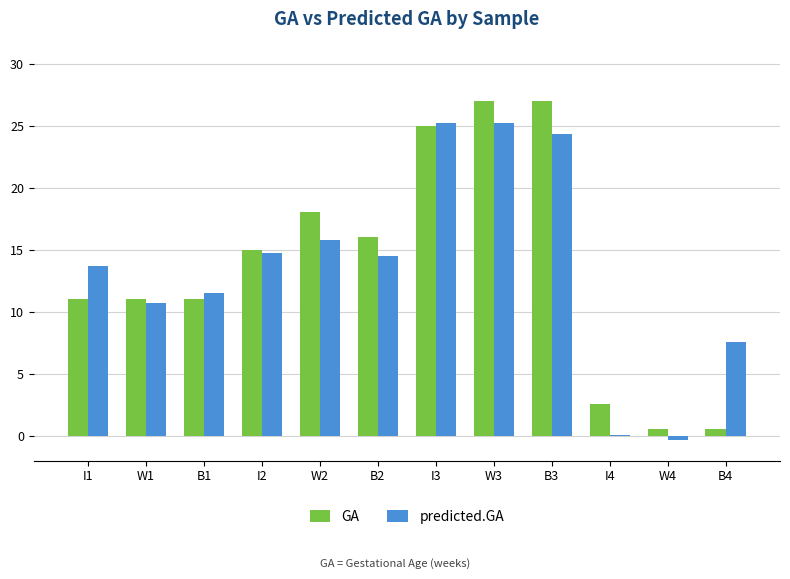

Which series changed the most between B1 and I4?

predicted.GA